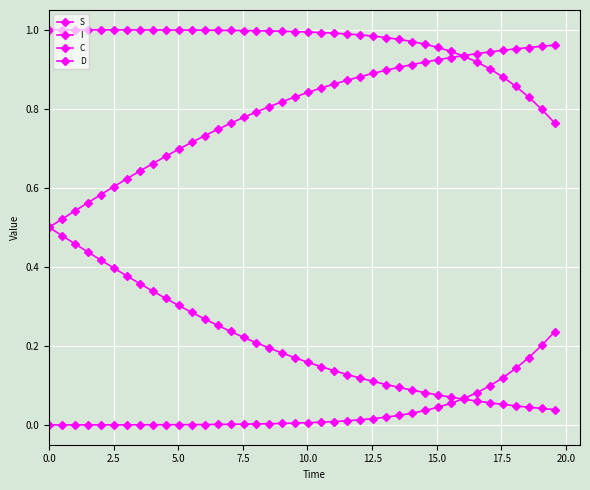

Is this an area chart (filled region under the line)?

No